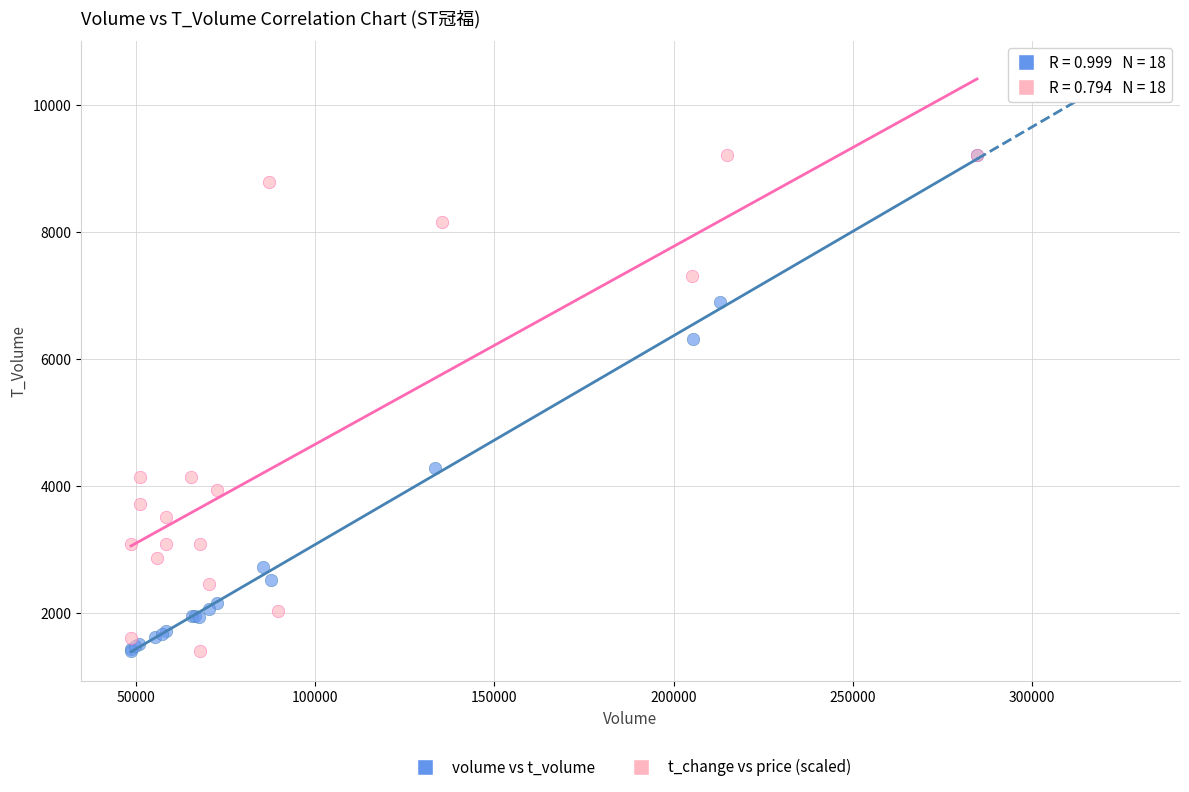

What are all the series names shown in the legend?

volume vs t_volume, t_change vs price (scaled)